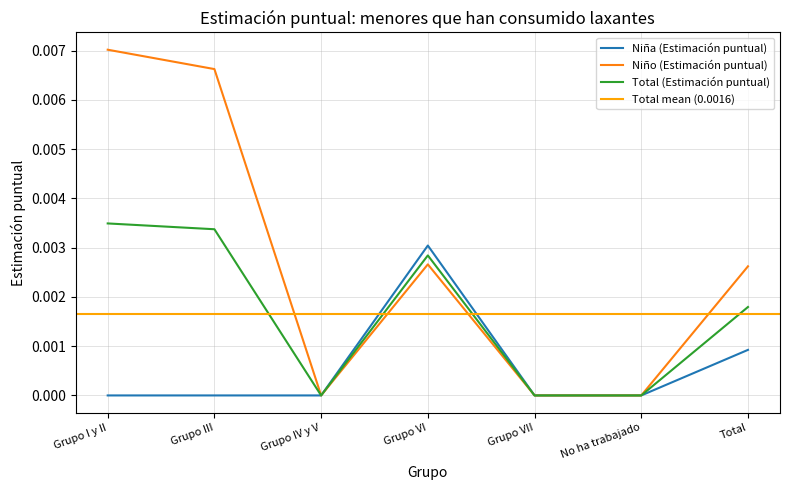

Where is Niña (Estimación puntual) nearest to the value 0?

Grupo I y II